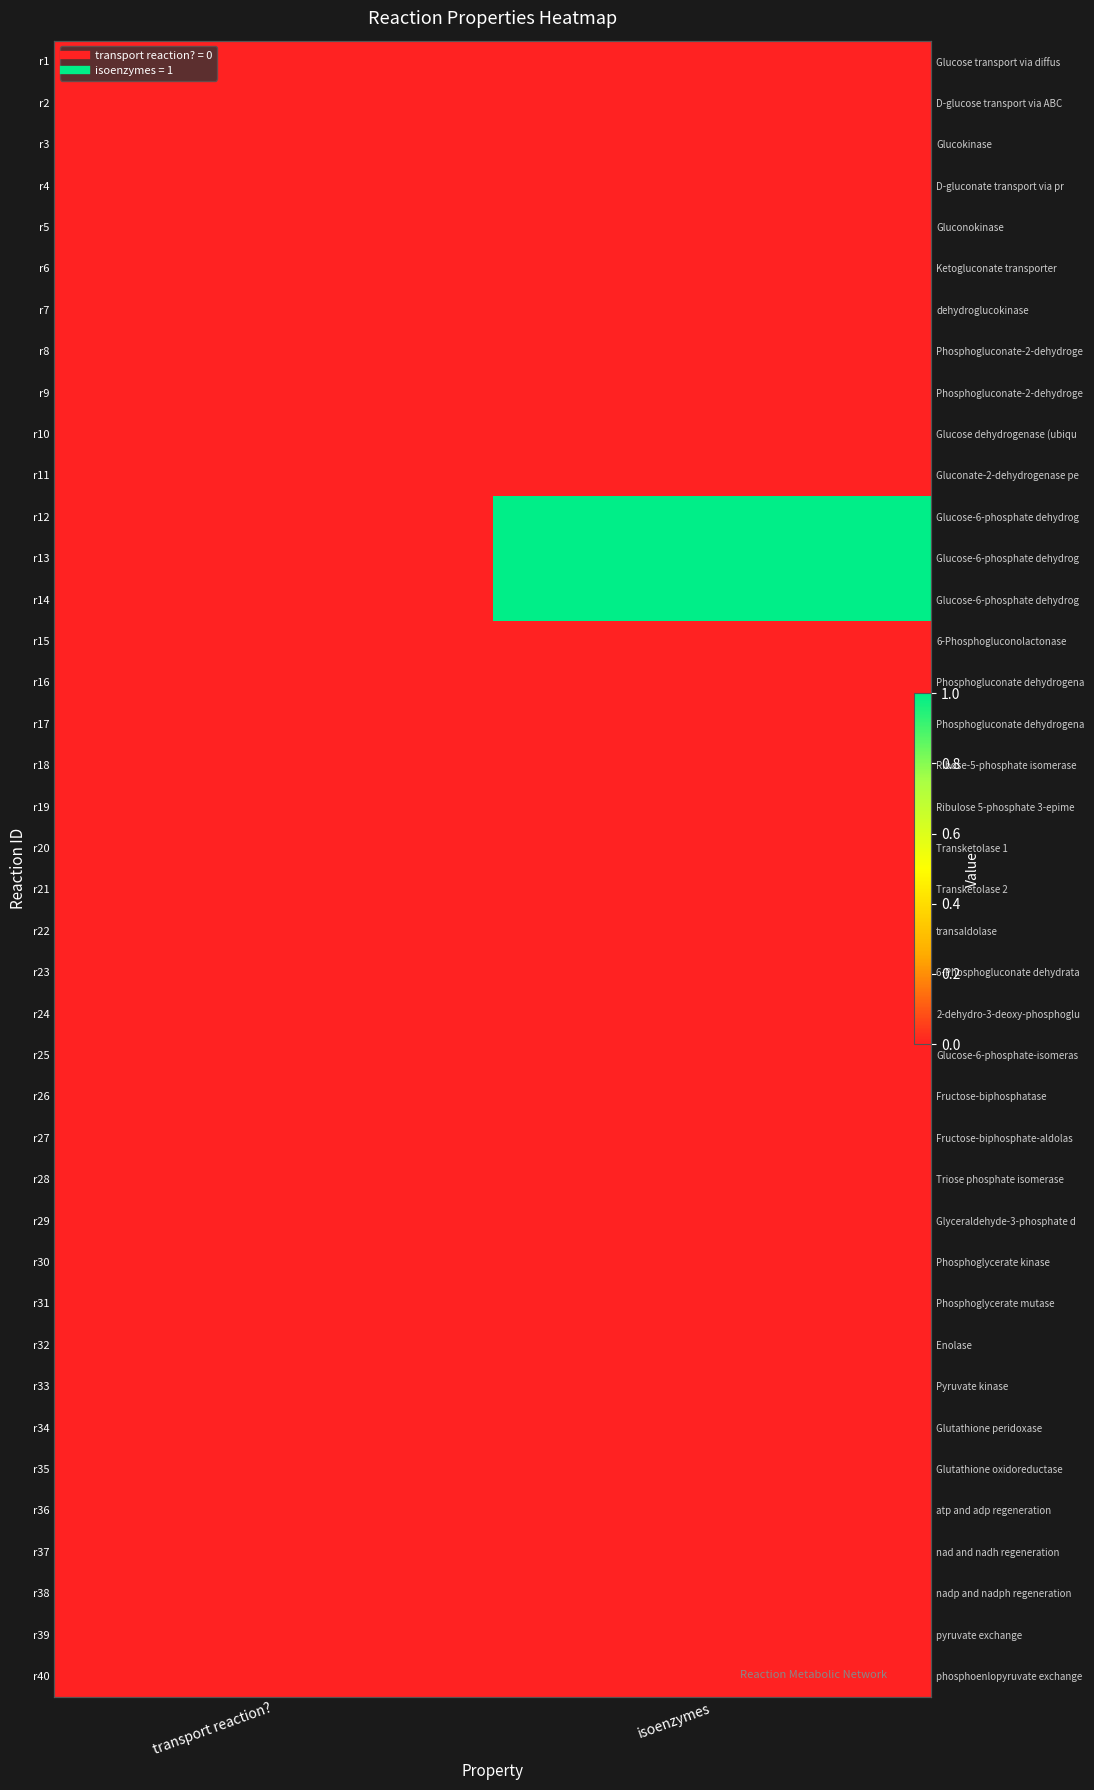

At which category is the sum across all series the highest?

isoenzymes